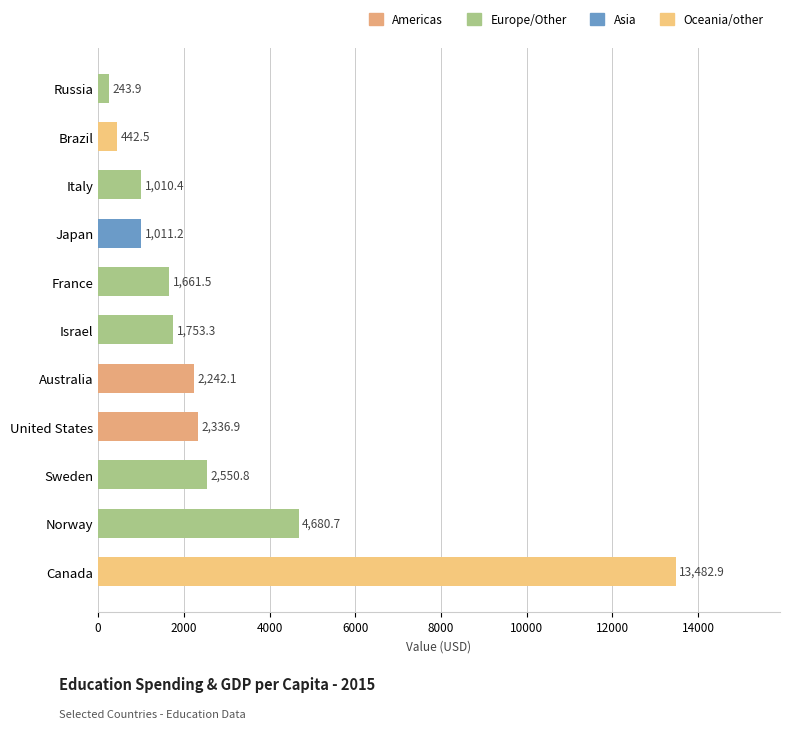

Reading bottom to top, list all the values displayed in this chart.

Canada=13482.9	Norway=4680.7	Sweden=2550.8	United States=2336.9	Australia=2242.1	Israel=1753.3	France=1661.5	Japan=1011.2	Italy=1010.4	Brazil=442.5	Russia=243.9